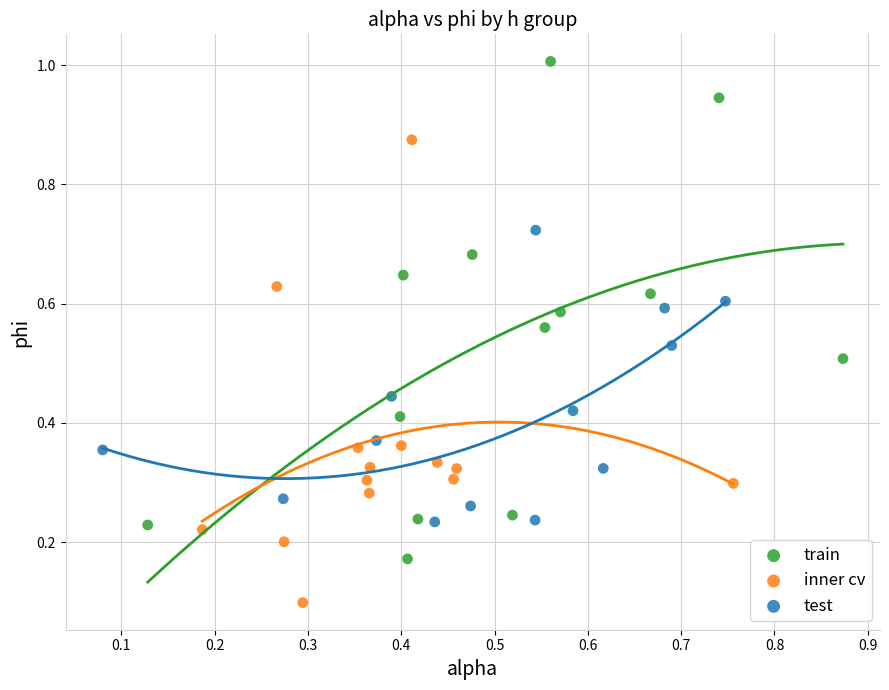

Which series reaches the maximum Y coordinate?

train